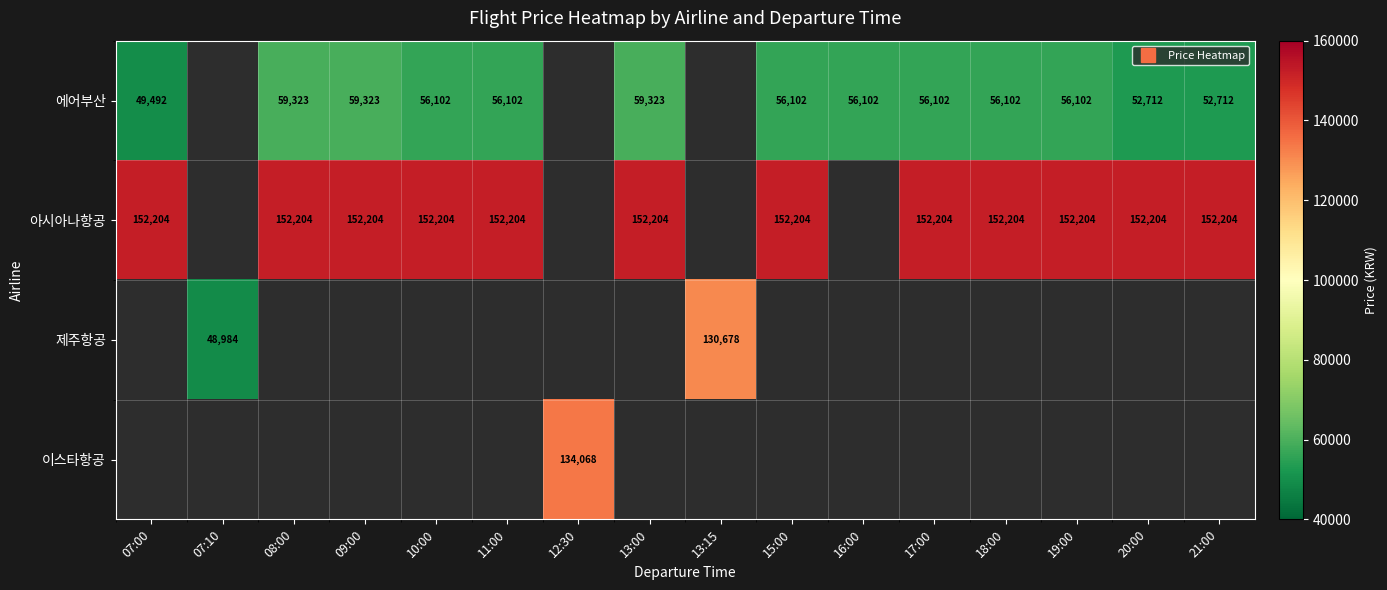

At how many categories does at least one series exceed 144423?

12